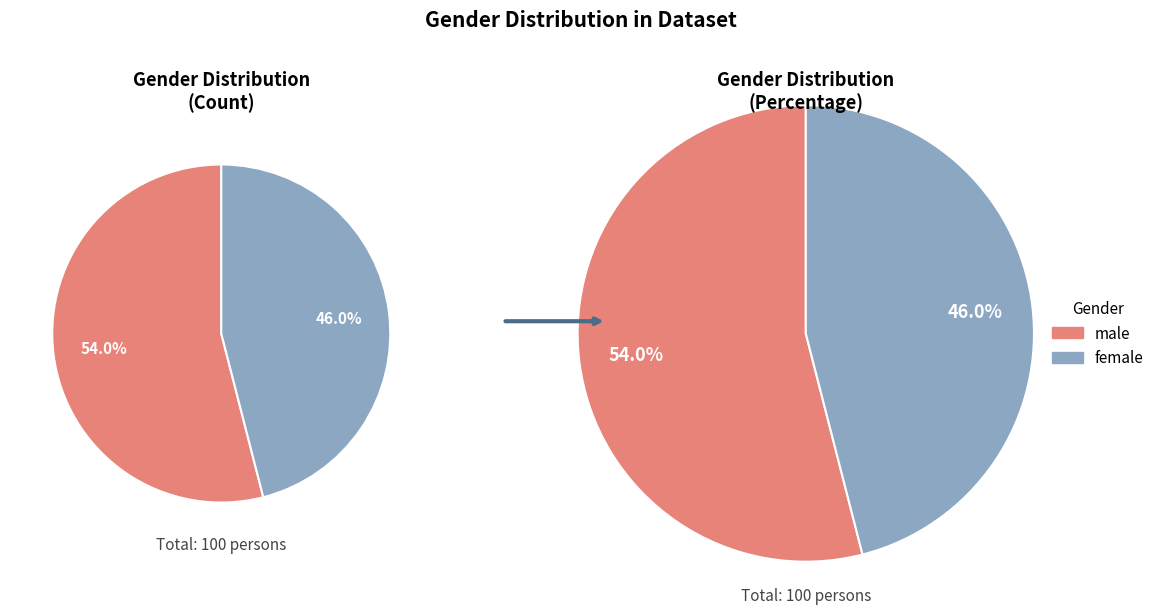

To the nearest percent, what portion does female represent?

46%